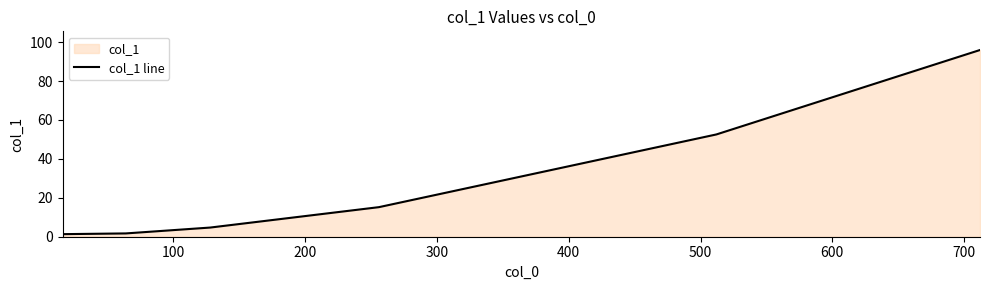

What is the maximum value shown in the chart?

96.0